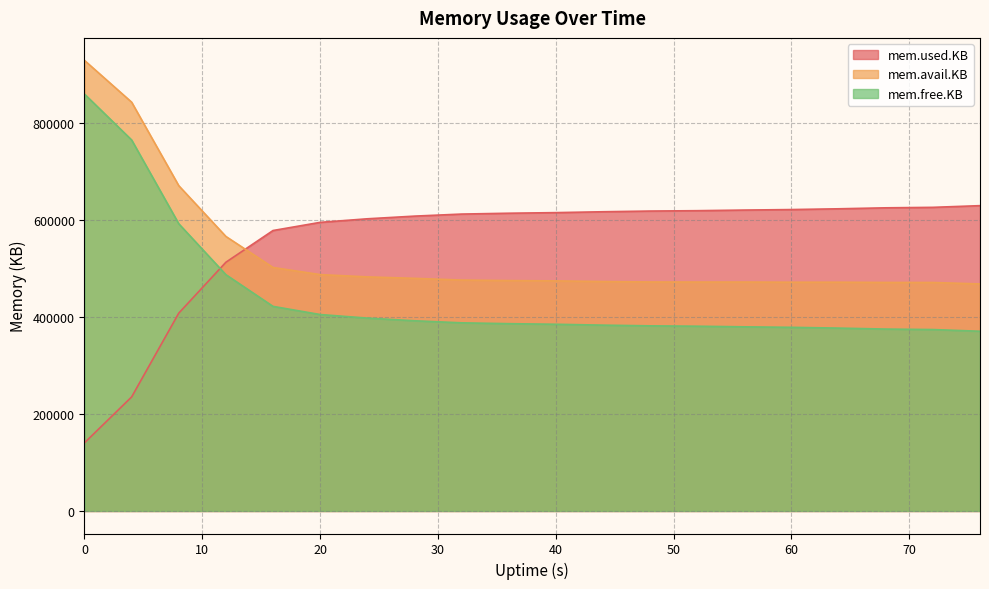

What is the value of the mem.avail.KB point at the 14th from the left?

471892